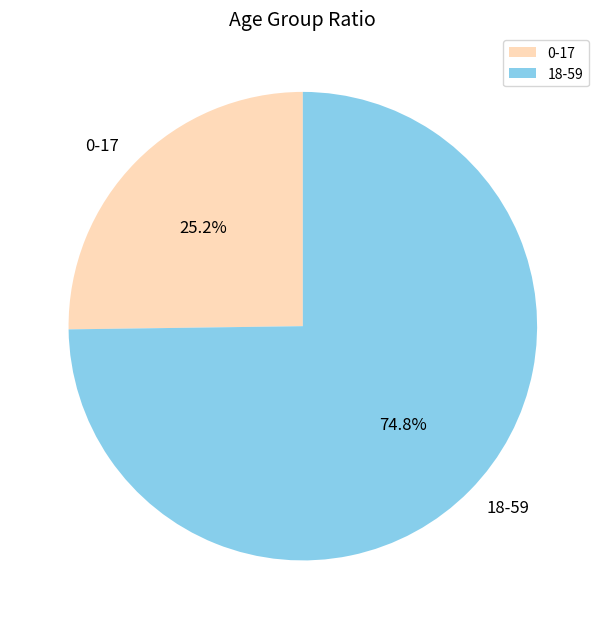

Which has a higher value, 18-59 or 0-17?

18-59